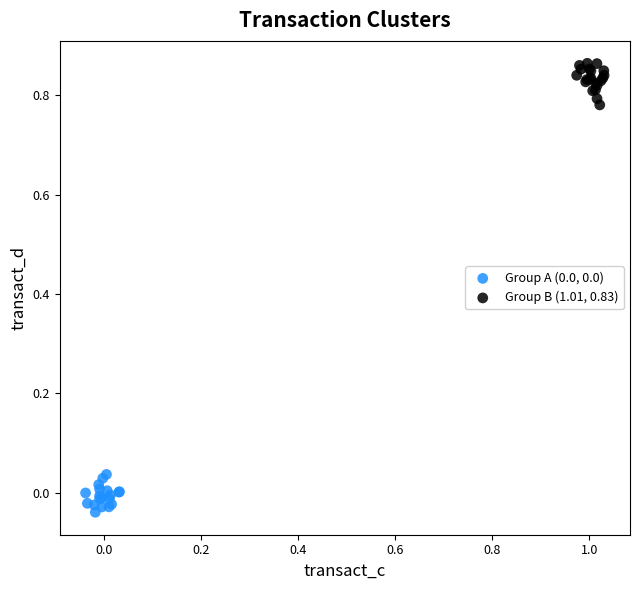

Which series reaches the maximum Y coordinate?

Group B (1.01, 0.83)